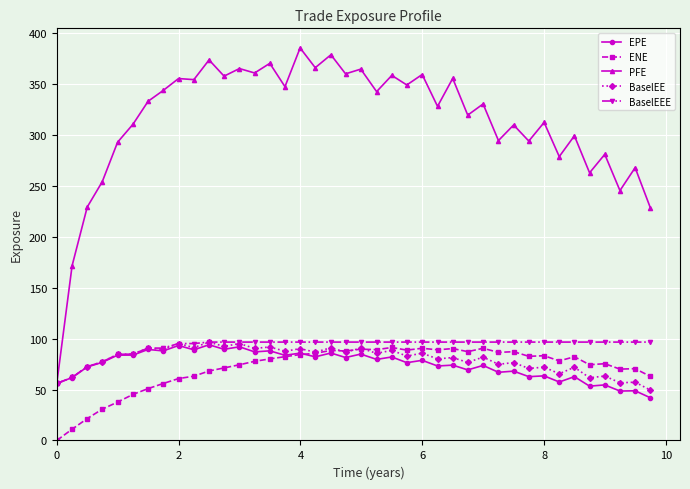

What is the highest value of the BaselEE series?

96.7